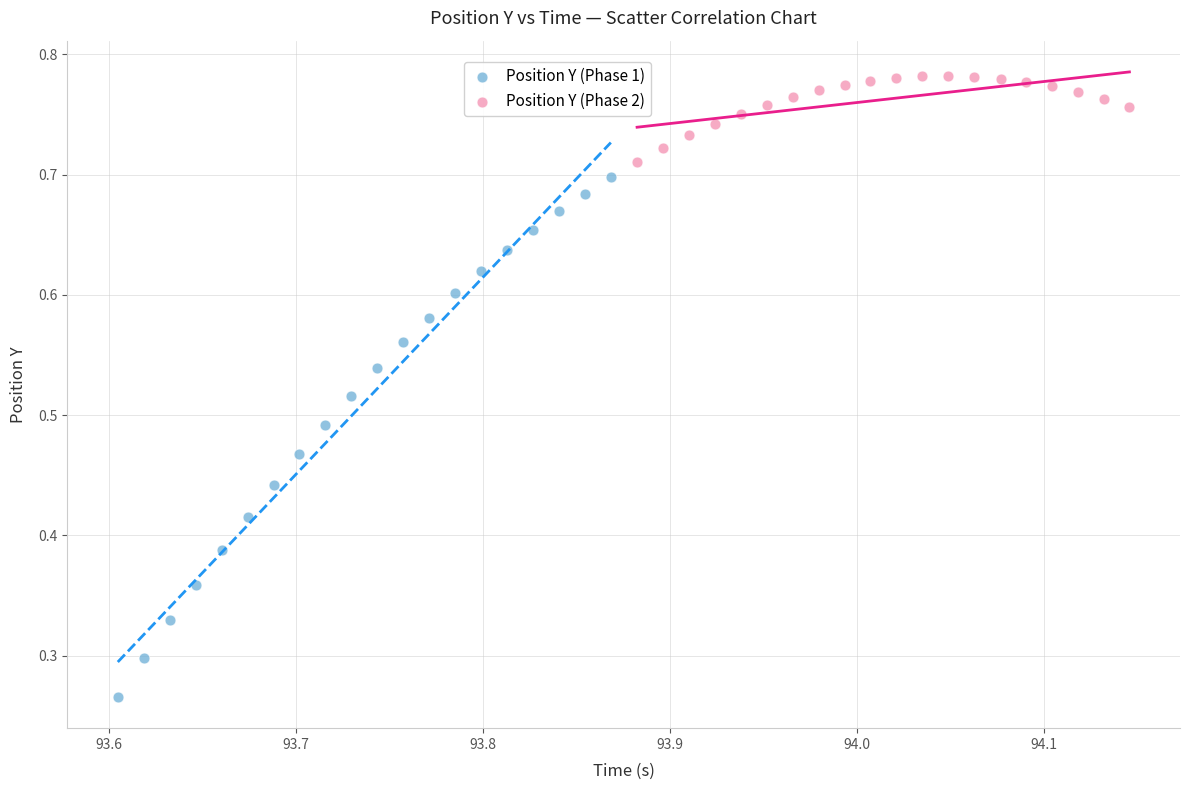

Which series reaches the minimum Y coordinate?

Position Y (Phase 1)